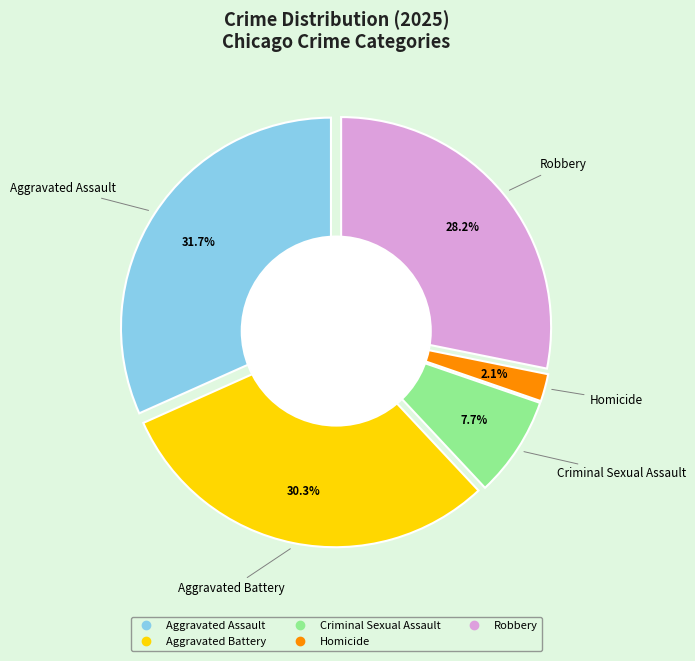

How many slices are in this pie chart?

5